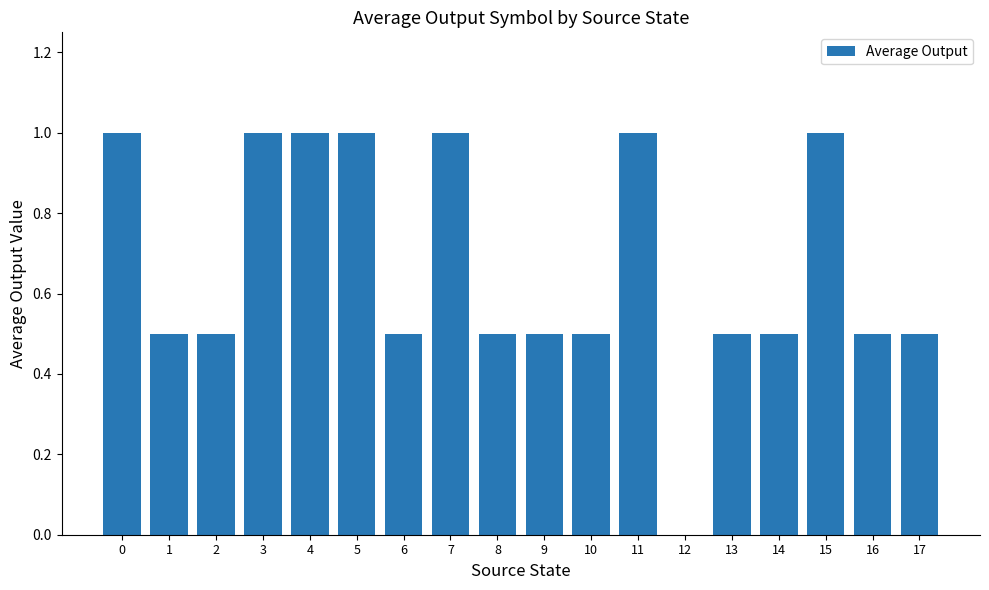

Count the values in the range 0 to 1.

18